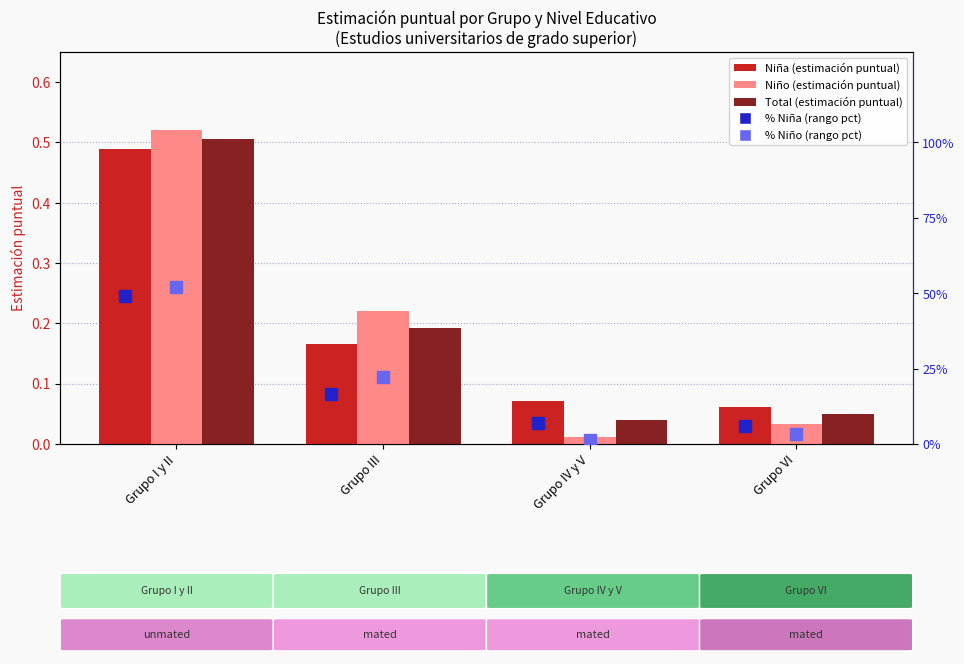

Which has a higher value, Grupo III or Grupo I y II?

Grupo I y II